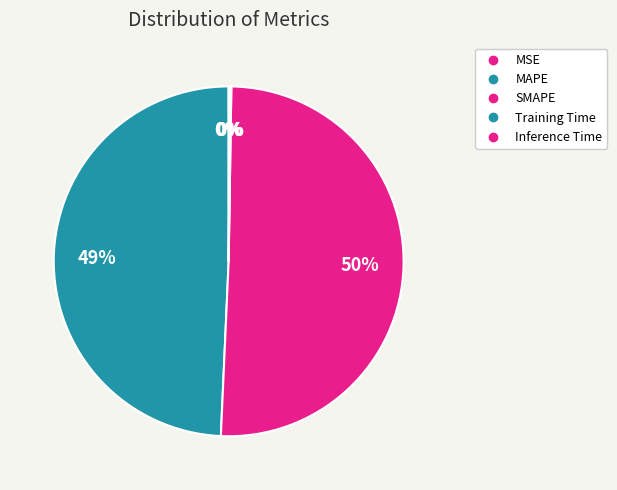

The MAPE slice represents 58% of the pie. True or false?

False